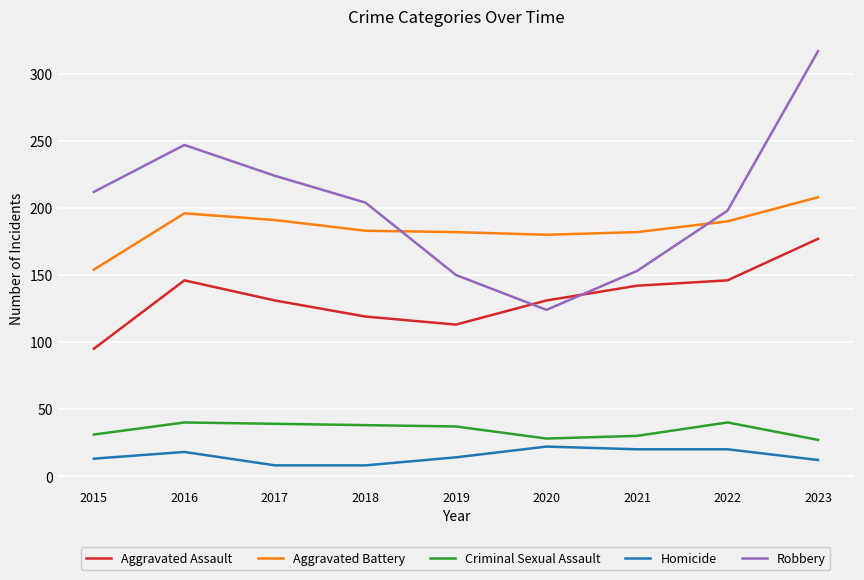

Between 2018 and 2023, which series saw the biggest shift?

Robbery